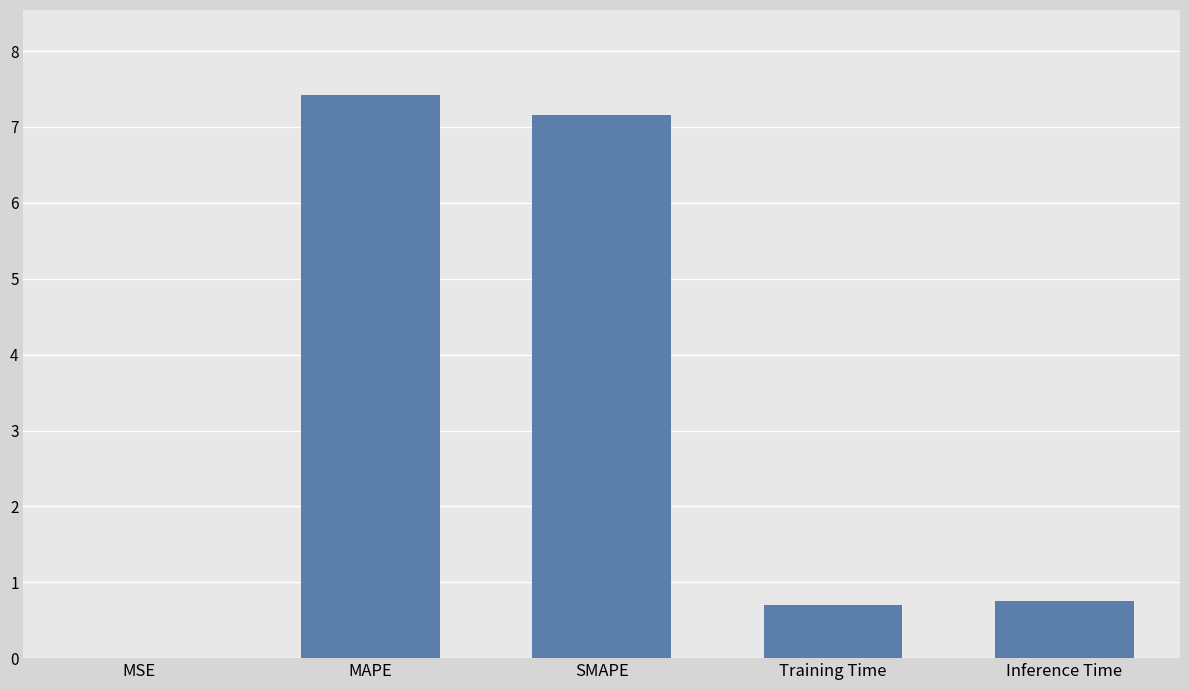

Which category has the highest value across all series?

MAPE